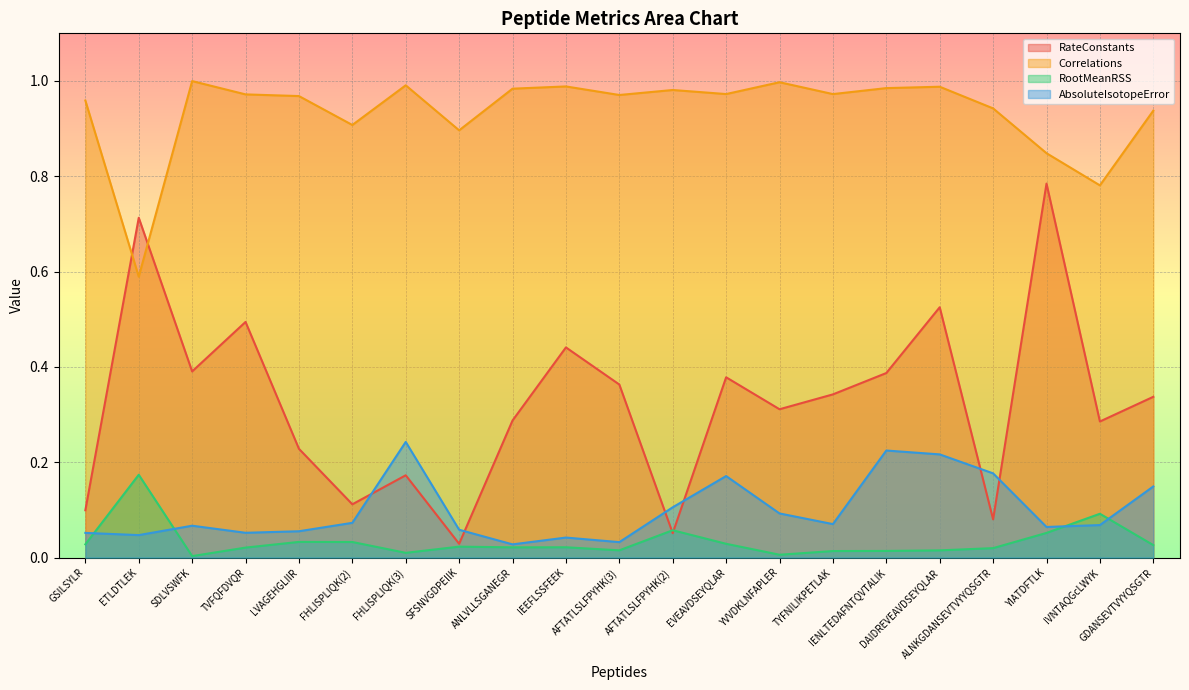

Reading left to right, list all the values displayed in this chart.

RateConstants: GSILSYLR=0.1	ETLDTLEK=0.7	SDLVSWFK=0.4	TVFQFDVQR=0.5	LVAGEHGLIIR=0.2	FHLISPLIQK(2)=0.1	FHLISPLIQK(3)=0.2	SFSNVGDPEIIK=0.0	ANLVLLSGANEGR=0.3	IEEFLSSFEEK=0.4	AFTATLSLFPYHK(3)=0.4	AFTATLSLFPYHK(2)=0.1	EVEAVDSEYQLAR=0.4	YVVDKLNFAPLER=0.3	TYFNILIKPETLAK=0.3	IENLTEDAFNTQVTALIK=0.4	DAIDREVEAVDSEYQLAR=0.5	ALNKGDANSEVTVYYQSGTR=0.1	YIATDFTLK=0.8	IVNTAQGcLWYK=0.3	GDANSEVTVYYQSGTR=0.3
Correlations: GSILSYLR=1.0	ETLDTLEK=0.6	SDLVSWFK=1.0	TVFQFDVQR=1.0	LVAGEHGLIIR=1.0	FHLISPLIQK(2)=0.9	FHLISPLIQK(3)=1.0	SFSNVGDPEIIK=0.9	ANLVLLSGANEGR=1.0	IEEFLSSFEEK=1.0	AFTATLSLFPYHK(3)=1.0	AFTATLSLFPYHK(2)=1.0	EVEAVDSEYQLAR=1.0	YVVDKLNFAPLER=1.0	TYFNILIKPETLAK=1.0	IENLTEDAFNTQVTALIK=1.0	DAIDREVEAVDSEYQLAR=1.0	ALNKGDANSEVTVYYQSGTR=0.9	YIATDFTLK=0.8	IVNTAQGcLWYK=0.8	GDANSEVTVYYQSGTR=0.9
RootMeanRSS: GSILSYLR=0.0	ETLDTLEK=0.2	SDLVSWFK=0.0	TVFQFDVQR=0.0	LVAGEHGLIIR=0.0	FHLISPLIQK(2)=0.0	FHLISPLIQK(3)=0.0	SFSNVGDPEIIK=0.0	ANLVLLSGANEGR=0.0	IEEFLSSFEEK=0.0	AFTATLSLFPYHK(3)=0.0	AFTATLSLFPYHK(2)=0.1	EVEAVDSEYQLAR=0.0	YVVDKLNFAPLER=0.0	TYFNILIKPETLAK=0.0	IENLTEDAFNTQVTALIK=0.0	DAIDREVEAVDSEYQLAR=0.0	ALNKGDANSEVTVYYQSGTR=0.0	YIATDFTLK=0.1	IVNTAQGcLWYK=0.1	GDANSEVTVYYQSGTR=0.0
AbsoluteIsotopeError: GSILSYLR=0.1	ETLDTLEK=0.0	SDLVSWFK=0.1	TVFQFDVQR=0.1	LVAGEHGLIIR=0.1	FHLISPLIQK(2)=0.1	FHLISPLIQK(3)=0.2	SFSNVGDPEIIK=0.1	ANLVLLSGANEGR=0.0	IEEFLSSFEEK=0.0	AFTATLSLFPYHK(3)=0.0	AFTATLSLFPYHK(2)=0.1	EVEAVDSEYQLAR=0.2	YVVDKLNFAPLER=0.1	TYFNILIKPETLAK=0.1	IENLTEDAFNTQVTALIK=0.2	DAIDREVEAVDSEYQLAR=0.2	ALNKGDANSEVTVYYQSGTR=0.2	YIATDFTLK=0.1	IVNTAQGcLWYK=0.1	GDANSEVTVYYQSGTR=0.1